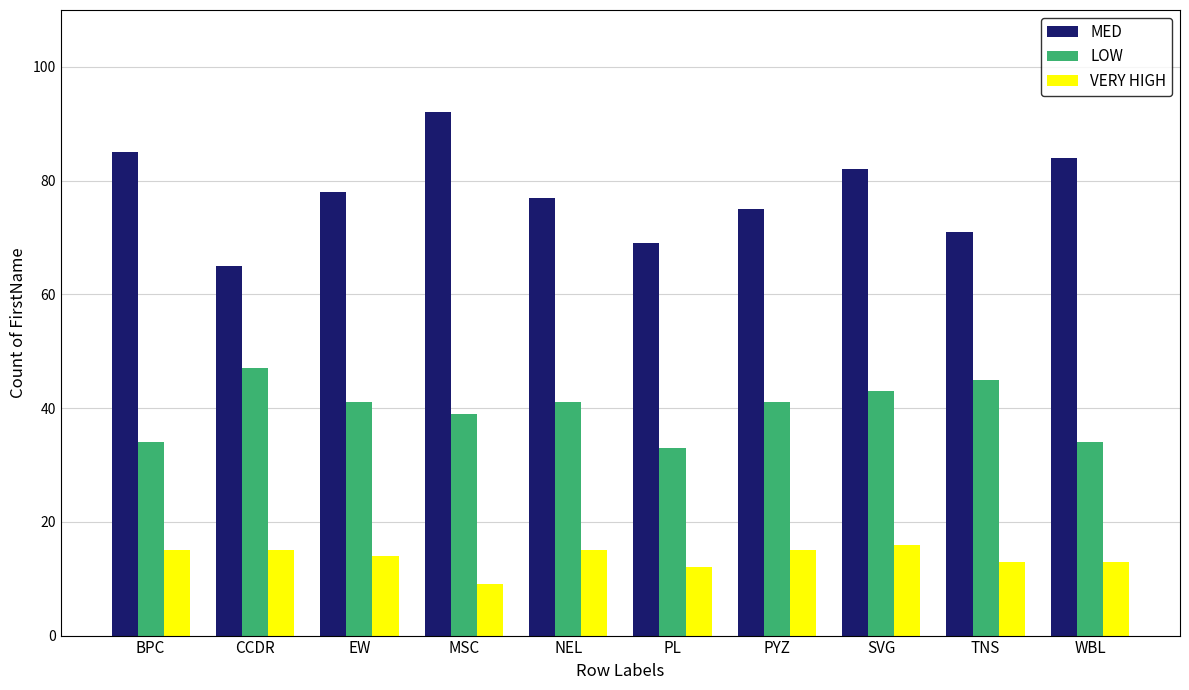

At WBL, list the series in order from largest to smallest.

MED, LOW, VERY HIGH